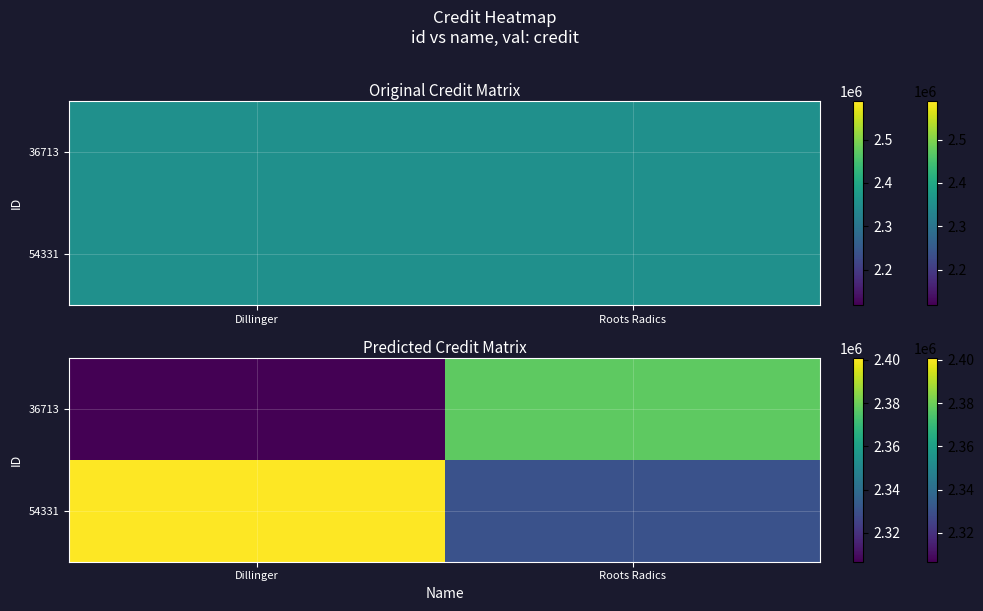

Is it true that 54331 equals 1006583.6 at Dillinger?

False